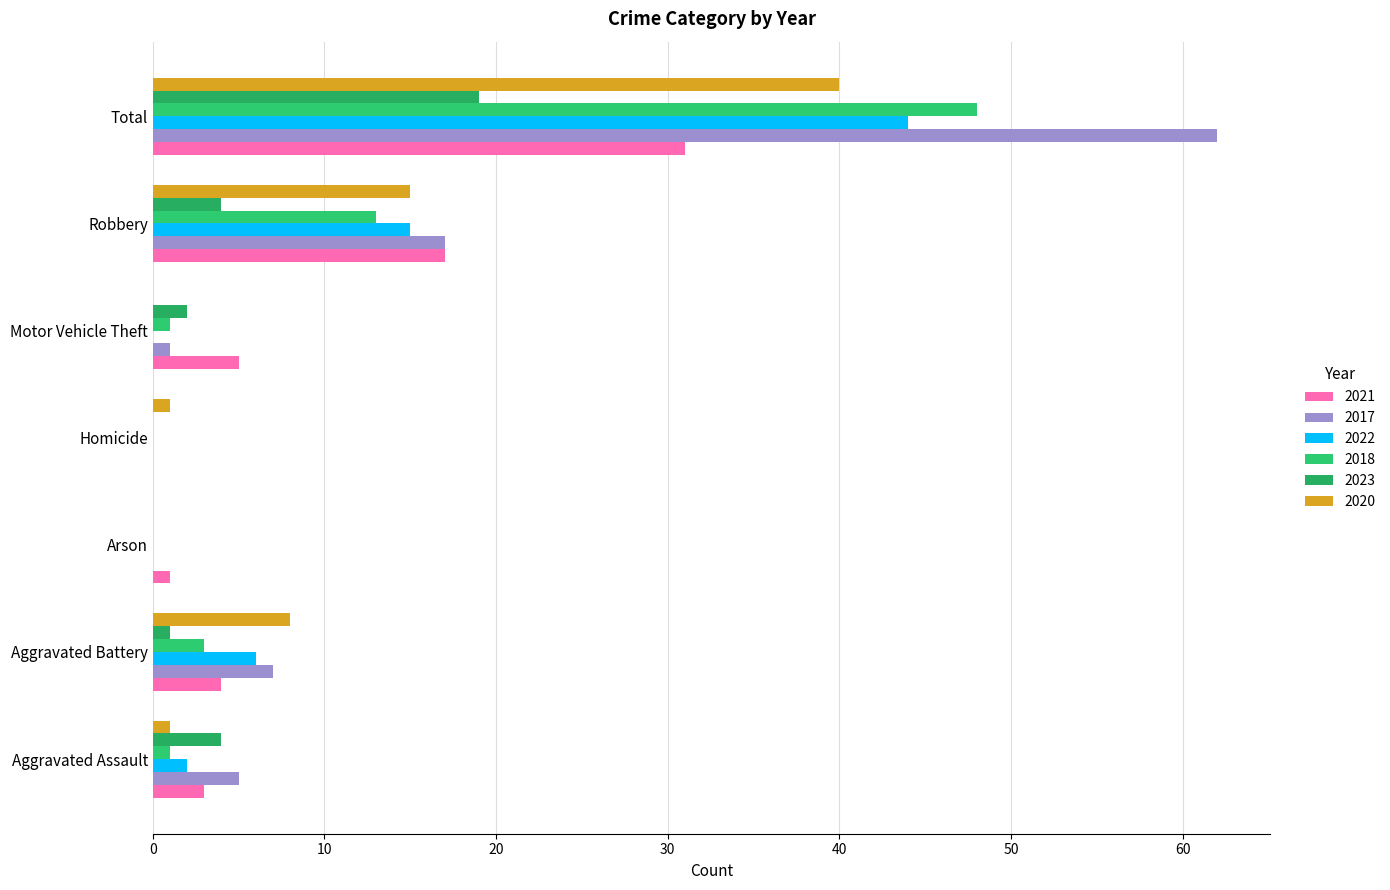

What is the sum of all 2023 values?

30